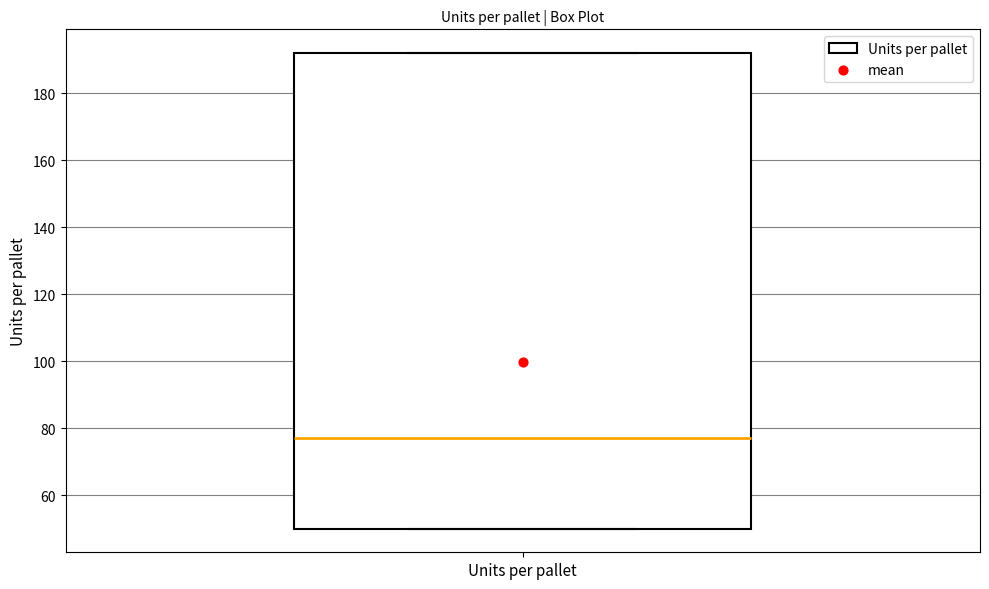

Read this box plot against the y-axis: the position of the median line, the range covered by the box, and the ends of both whiskers. The values are not printed on the chart, so give them approximately, as read against the axis.

median 78, box 50 to 192, whiskers 50 to 192